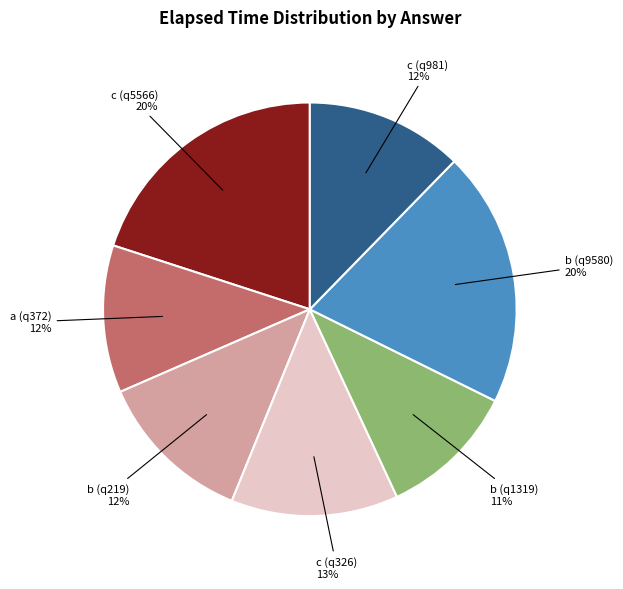

What percentage is the c (q326) slice, to the nearest percent?

13%